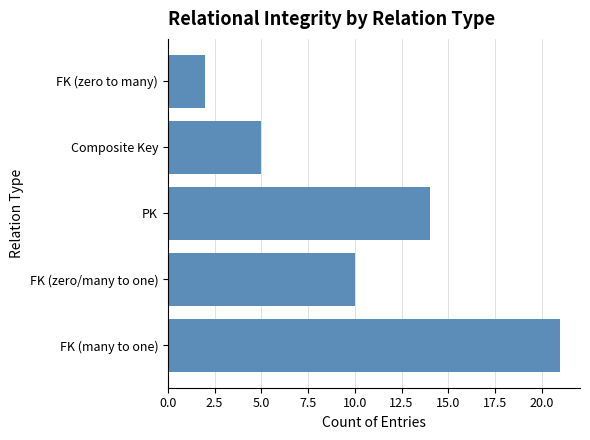

How many values are below 10?

2